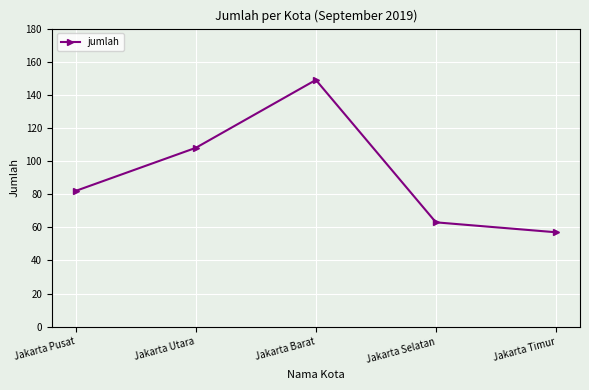

What is the change in value from Jakarta Utara to Jakarta Selatan?

-45